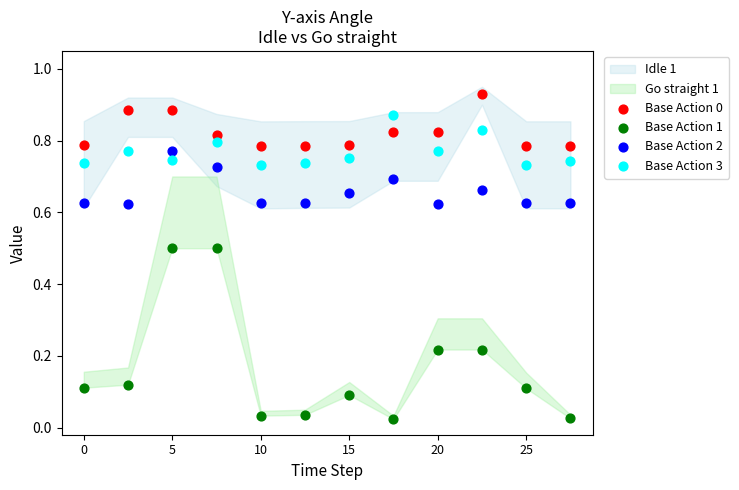

Which series has the largest Y range (max minus min)?

Base Action 1